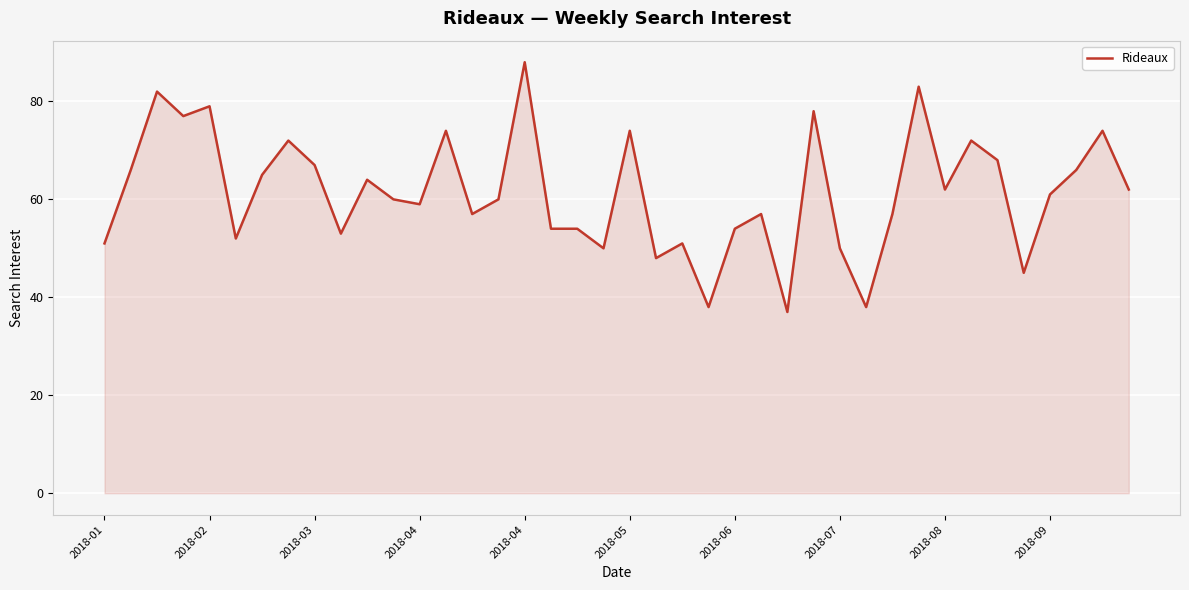

What is the difference between the maximum and minimum values?

51